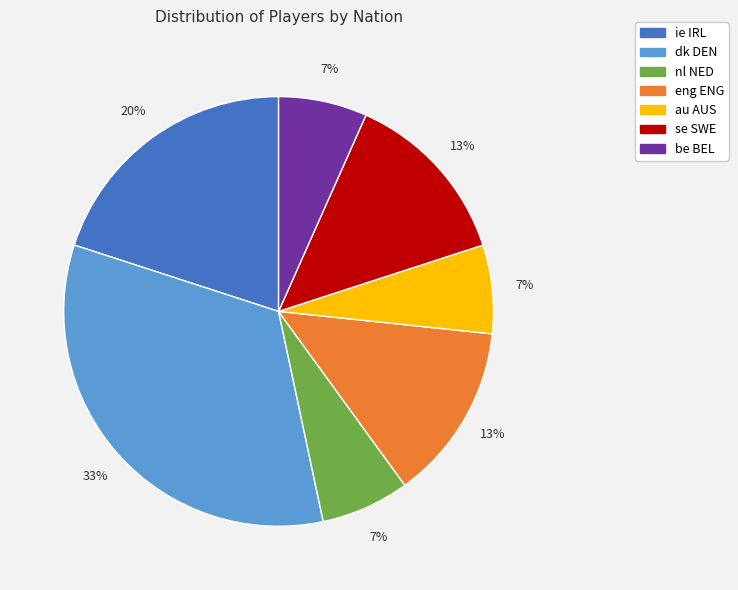

To the nearest percent, what percentage of the pie is dk DEN?

33%